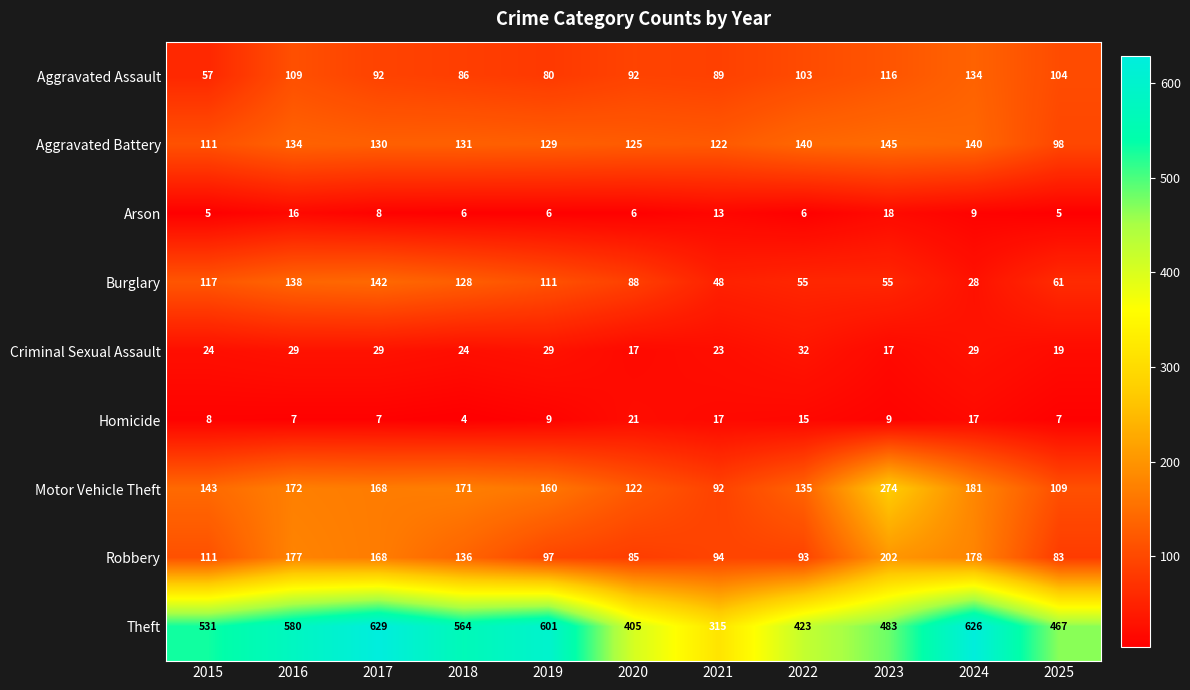

Where is Aggravated Battery nearest to the value 121?

2021